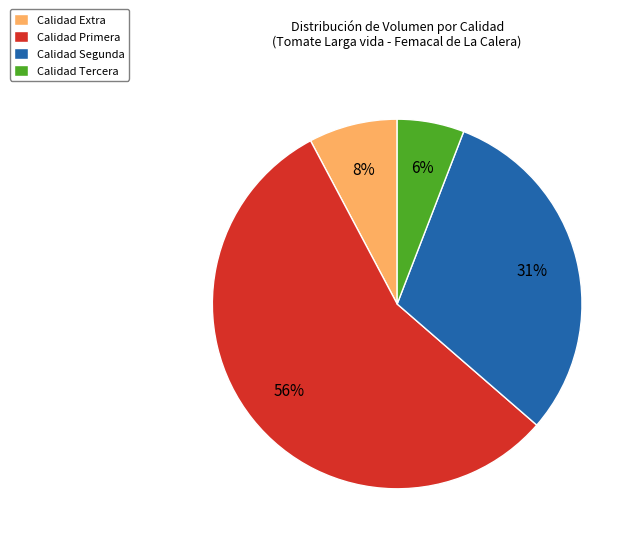

Is the sum of Calidad Primera and Calidad Tercera greater than half?

Yes